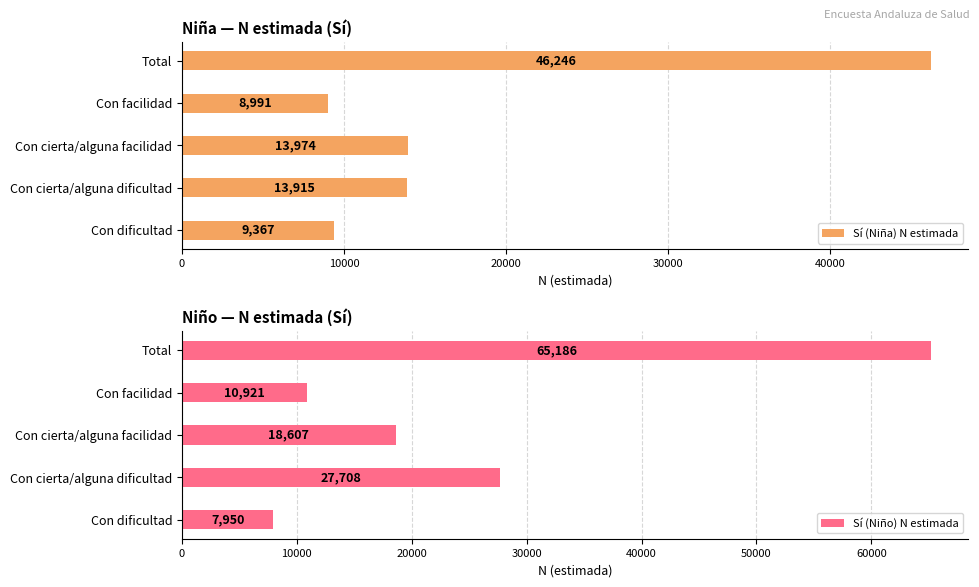

The Sí (Niña) N estimada series shows 15850 at Con facilidad. True or false?

False